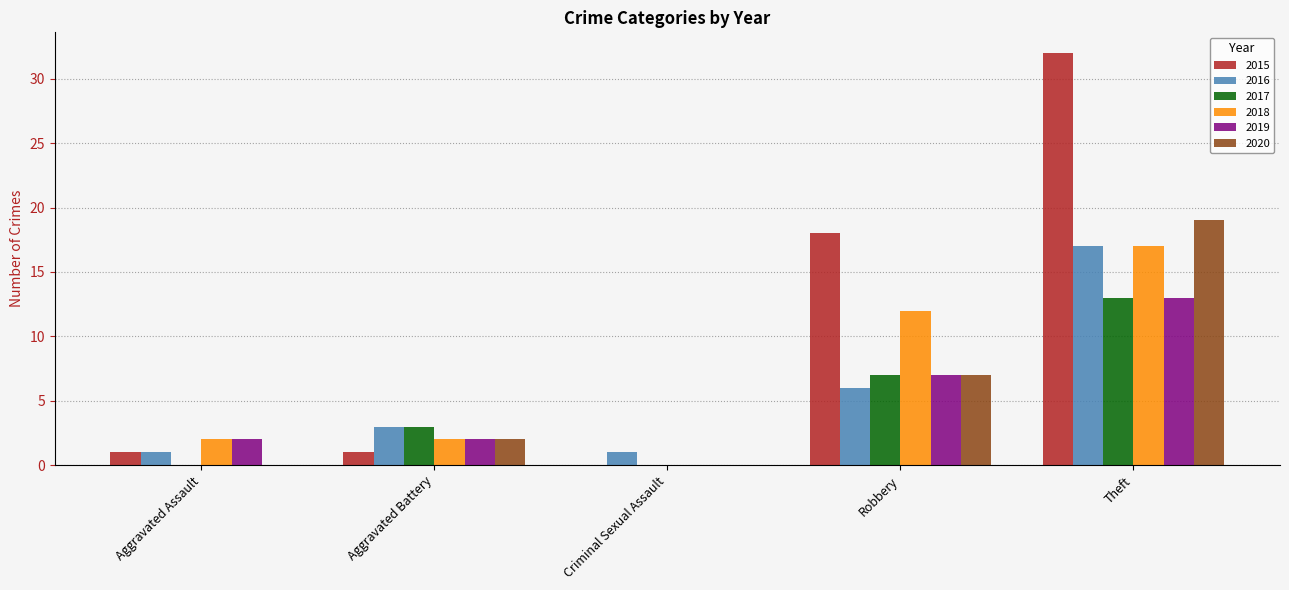

Which series changed the most between Aggravated Assault and Aggravated Battery?

2017